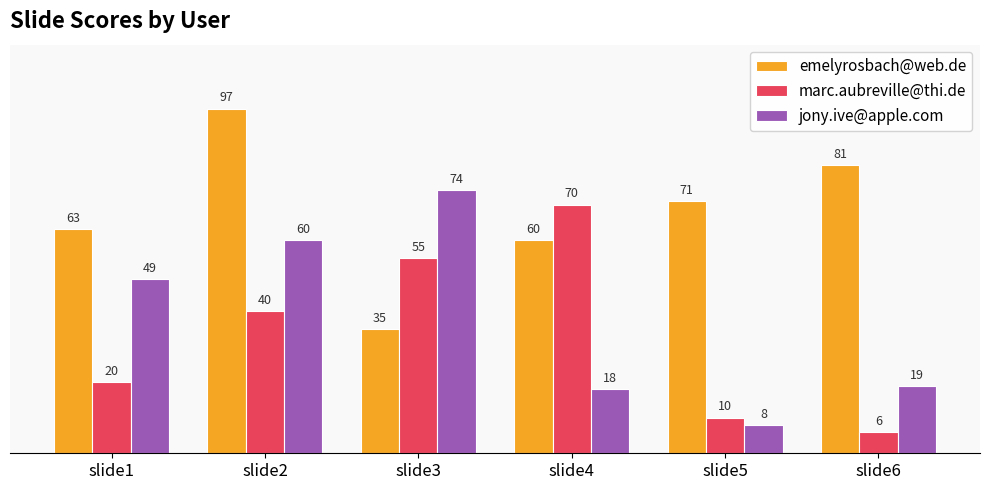

How many distinct data groups are displayed?

3